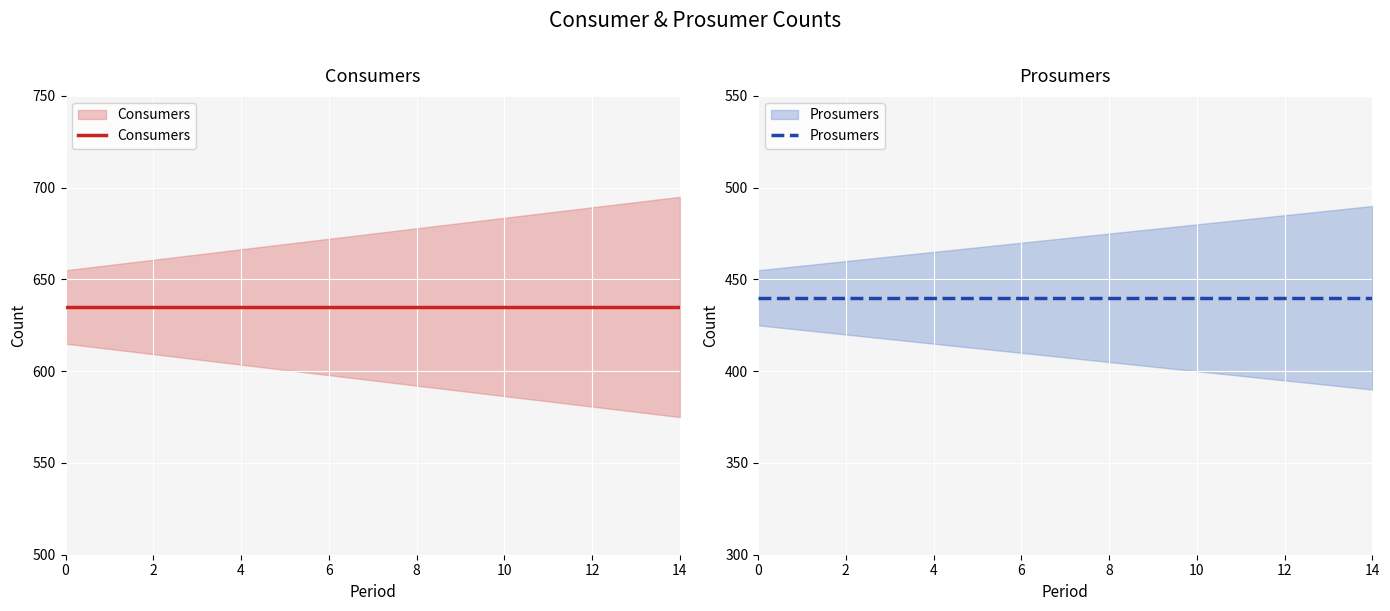

Reading left to right, extract all data points from this chart.

Consumers: 635	635	635	635	635	635	635	635	635	635	635	635	635	635	635
Prosumers: 440	440	440	440	440	440	440	440	440	440	440	440	440	440	440